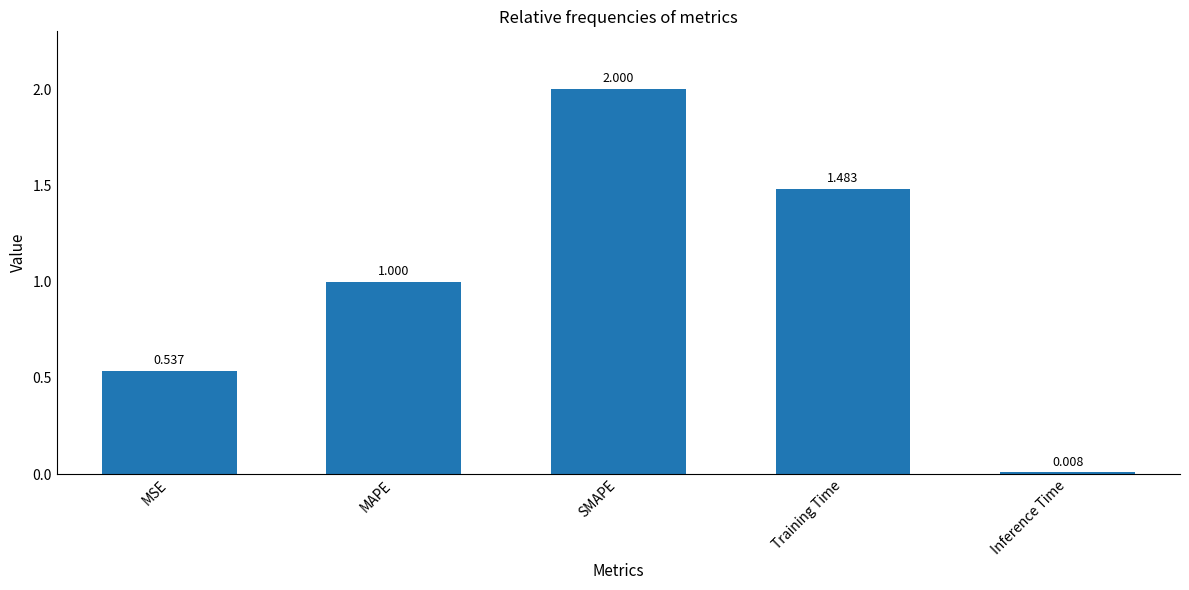

What is the difference between the second highest and second lowest values?

0.9